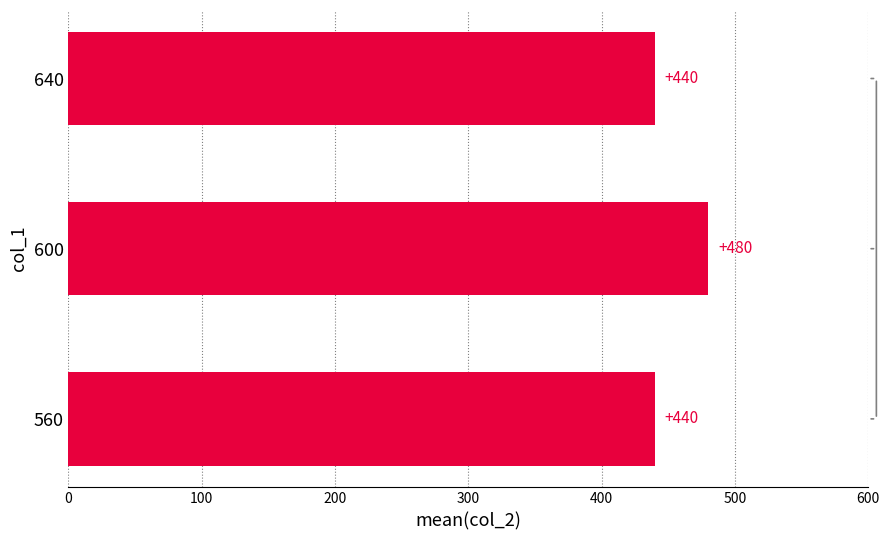

What is the change in value from 600 to 640?

-40